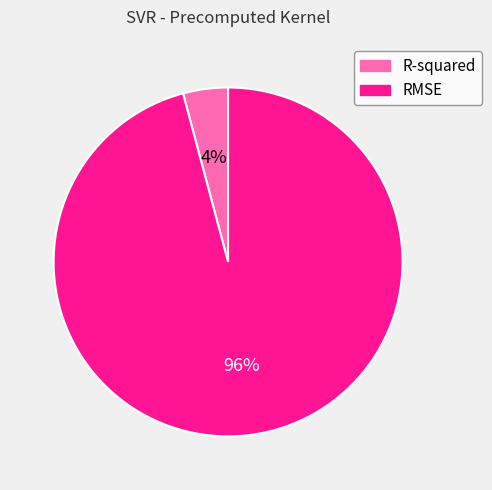

Is the sum of R-squared and RMSE greater than half?

Yes